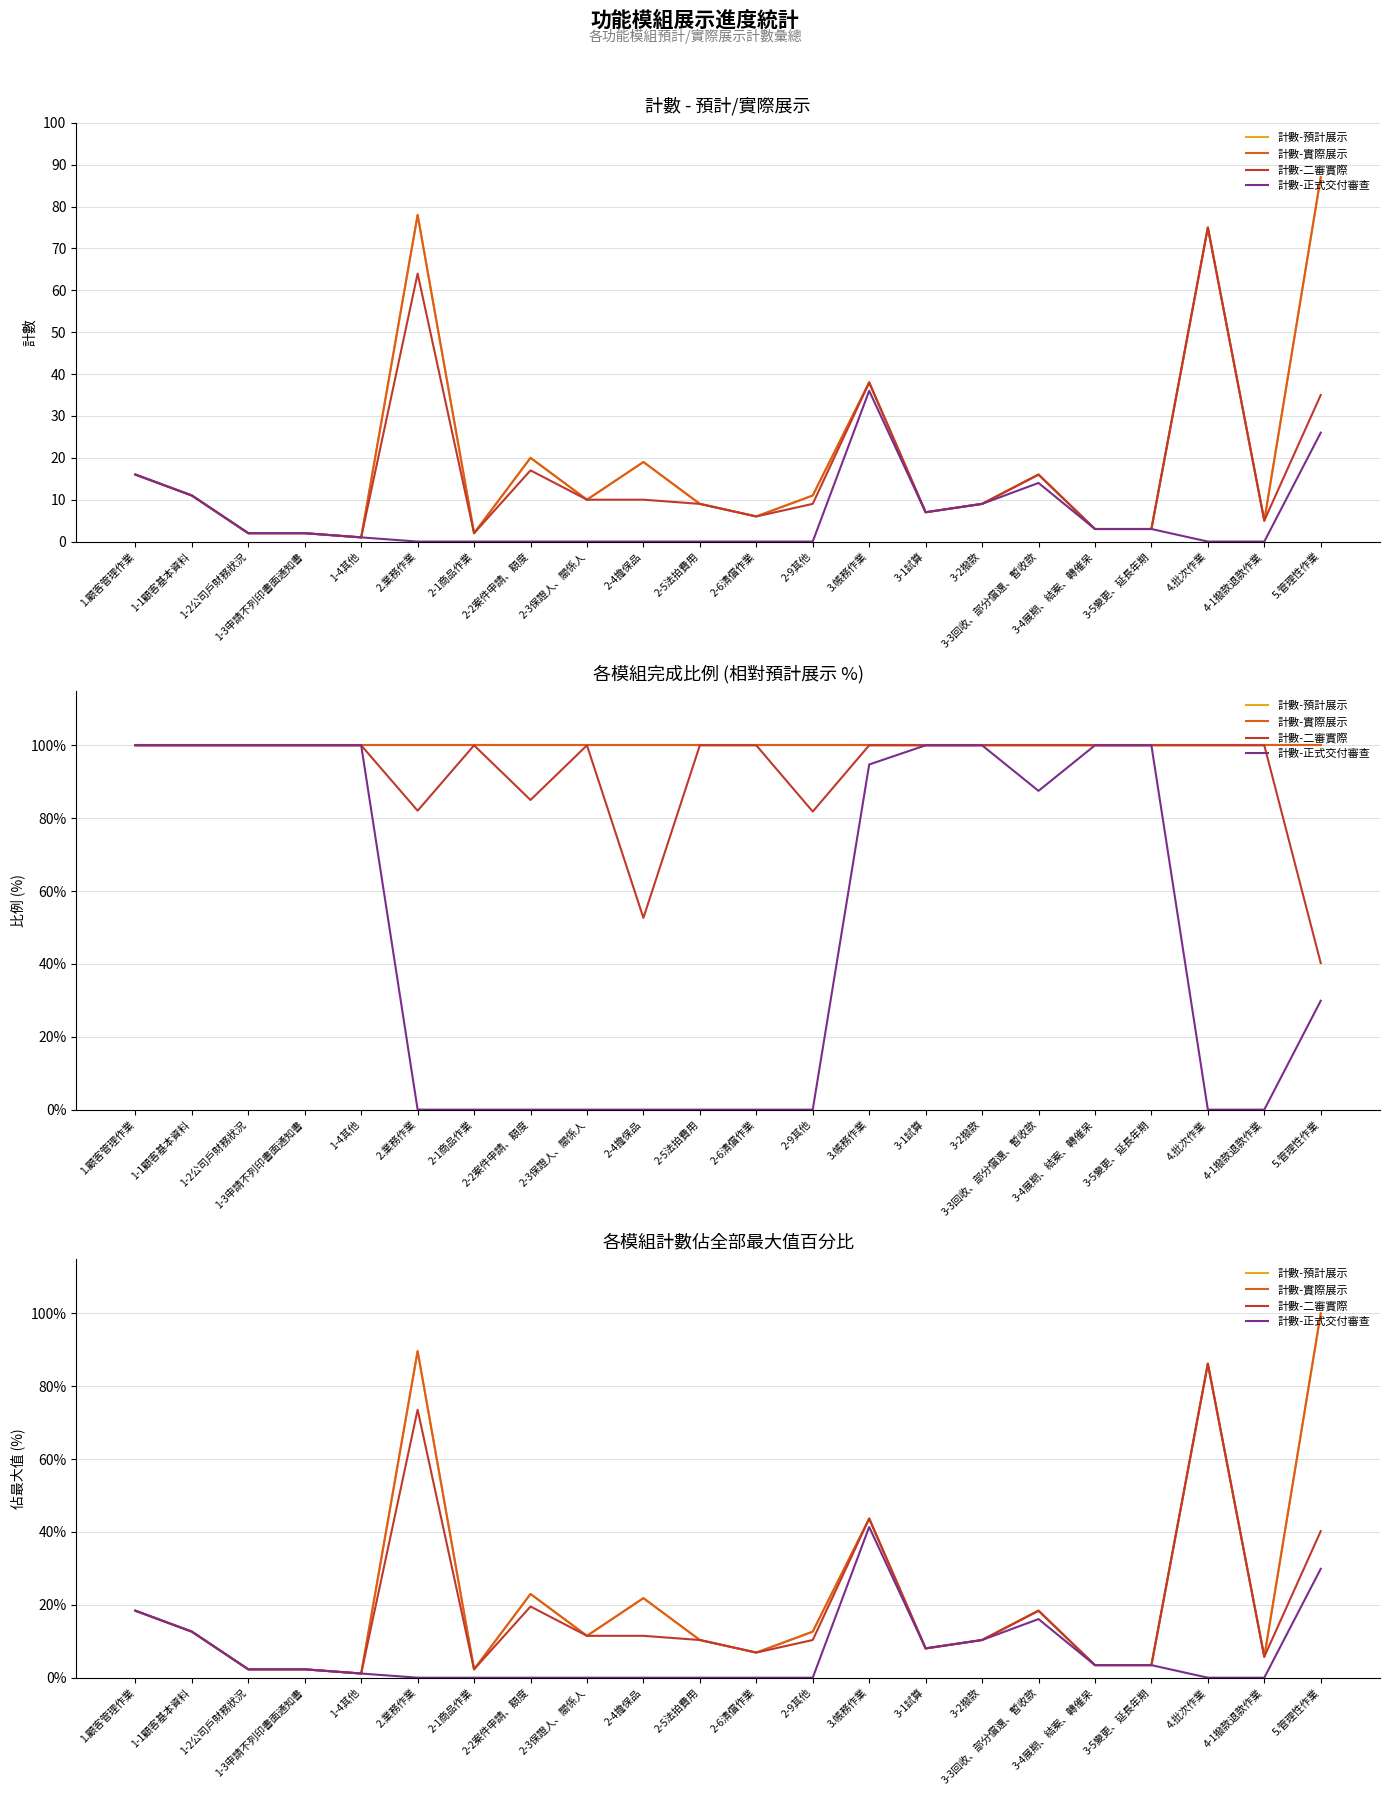

What is the difference between the highest and lowest values at 5.管理性作業?

70.1